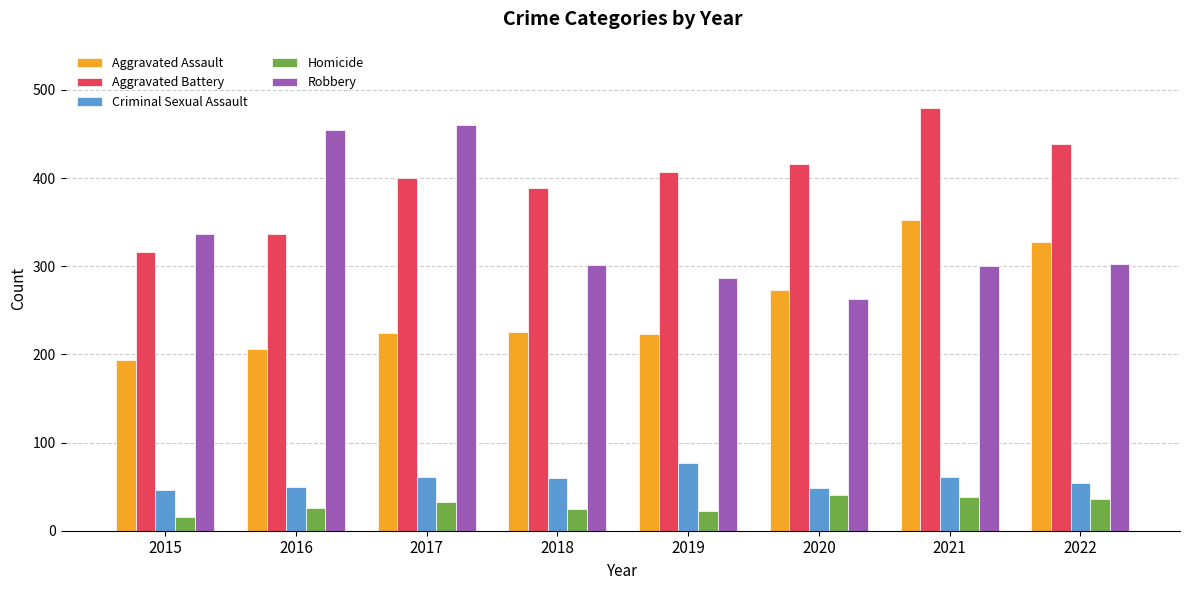

What value does the Aggravated Battery series have at 2018, to the nearest 10?

390